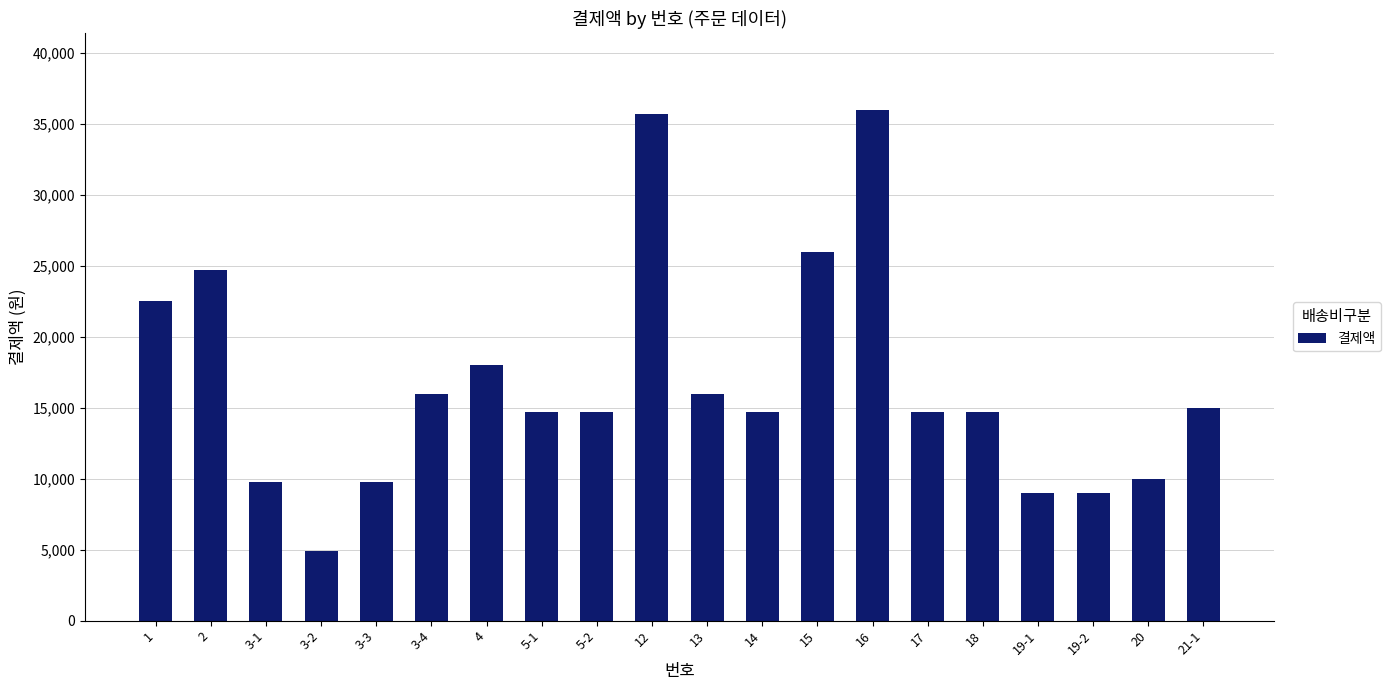

Where does the data first go above 14700?

1